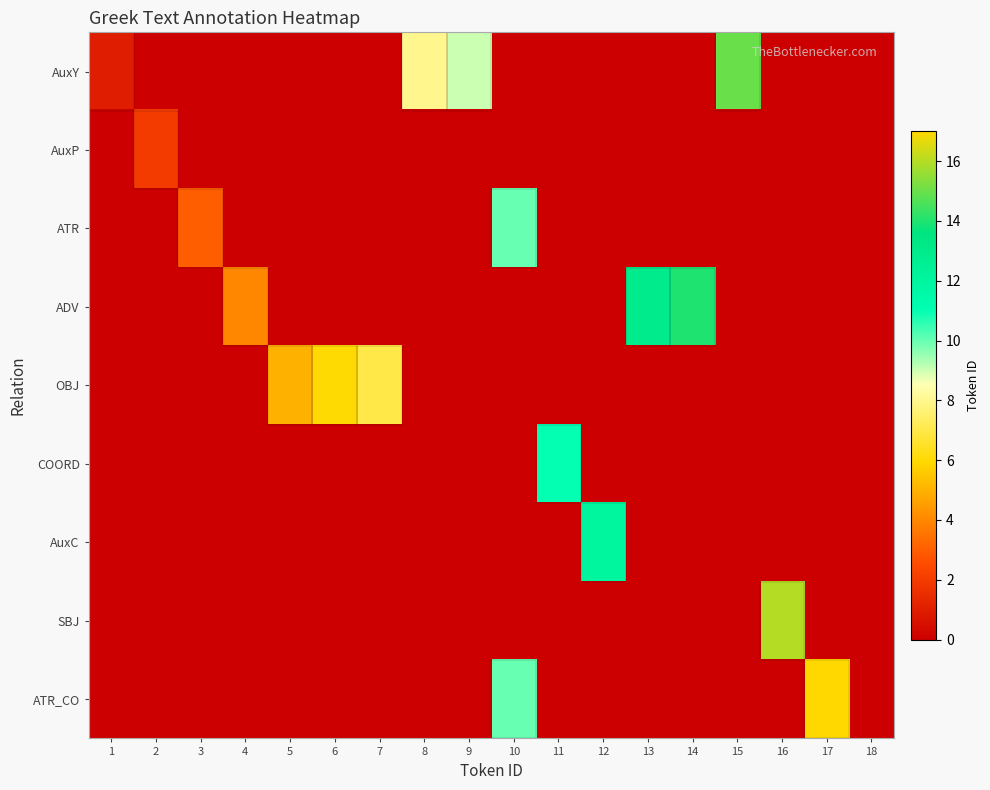

What is the maximum value shown in the chart?

17